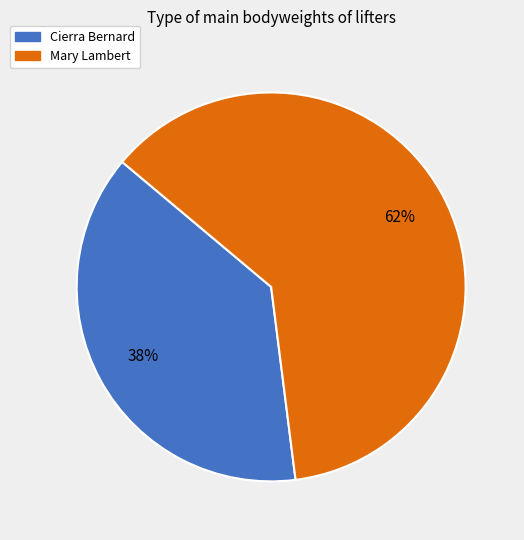

How many segments does this pie chart have?

2